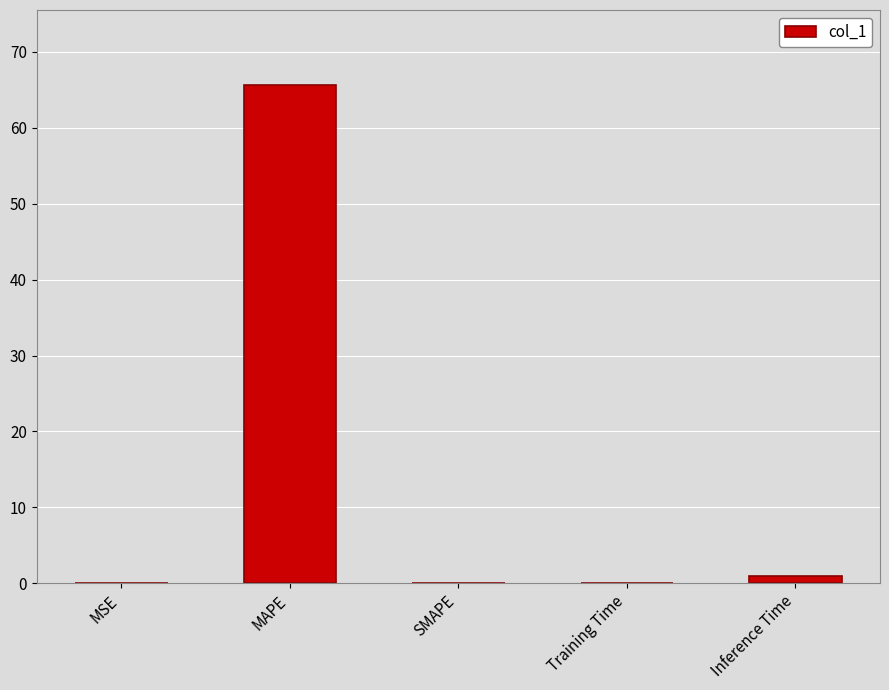

Which category has the highest value across all series?

MAPE